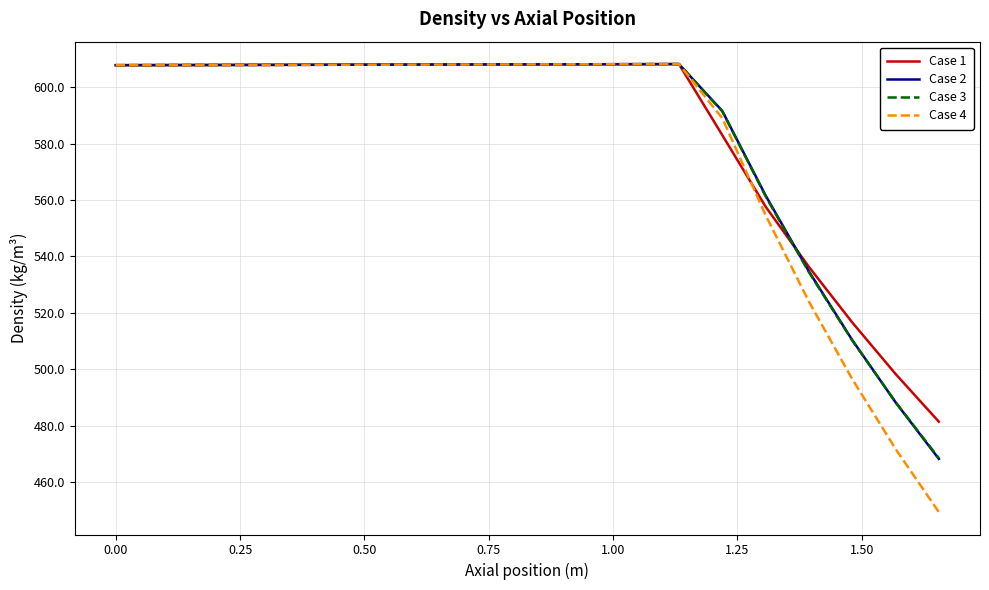

What is the minimum value shown in the chart?

449.4